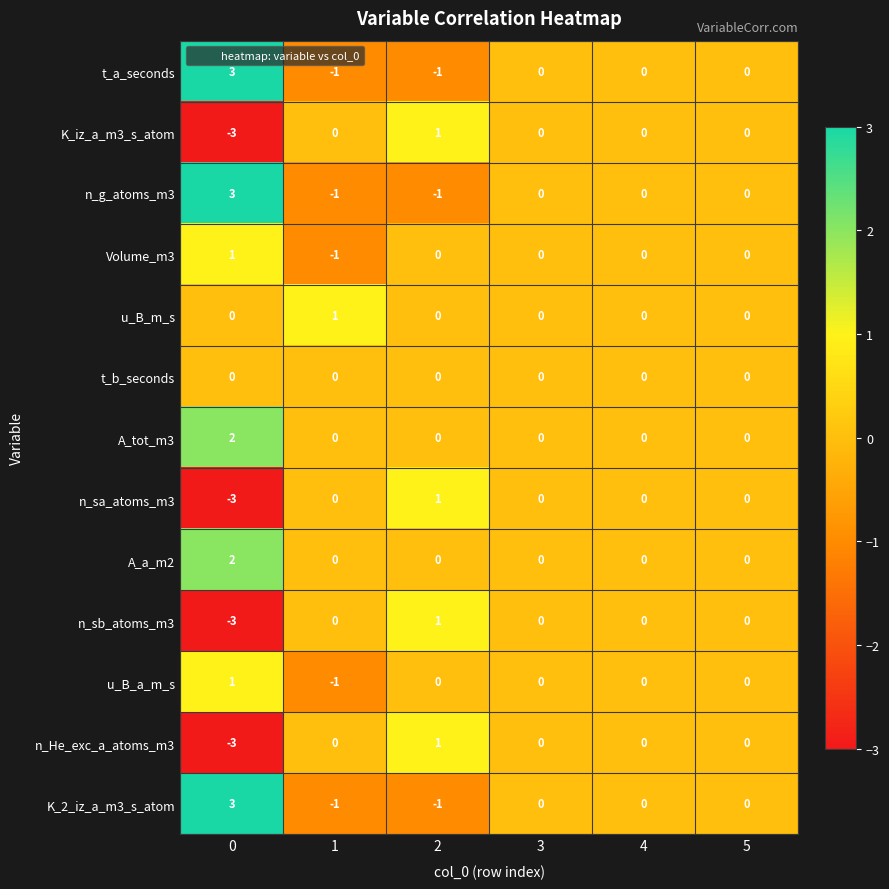

How many u_B_a_m_s values are between 0 and 1?

5